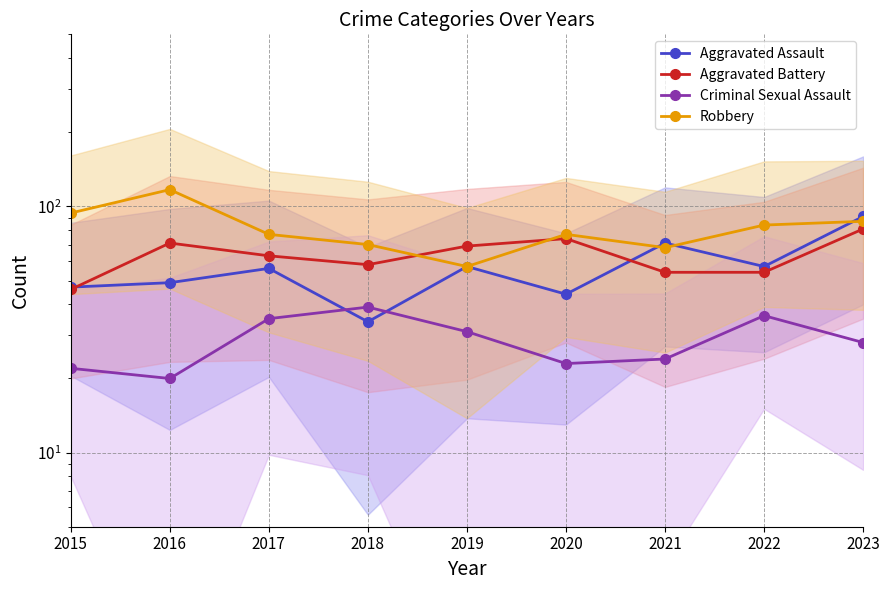

How many lines are shown in the chart?

4